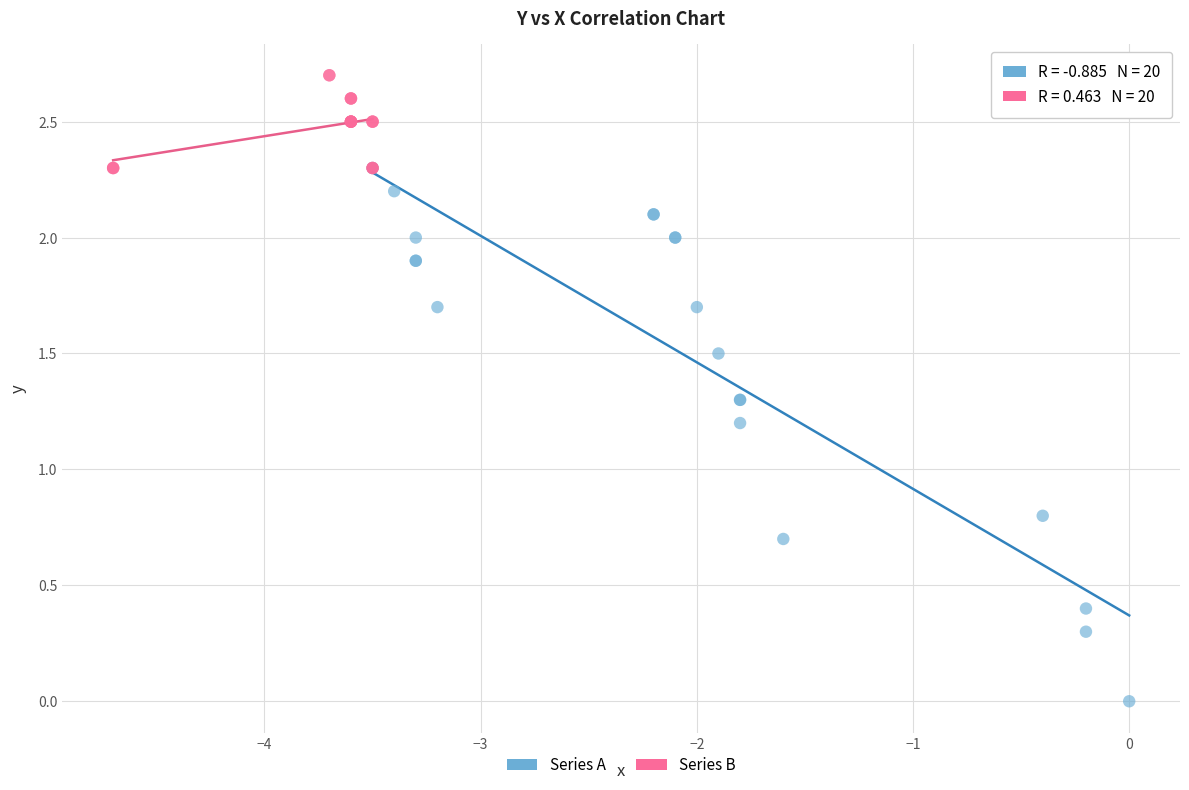

Which series contains the lowest Y value?

Series A